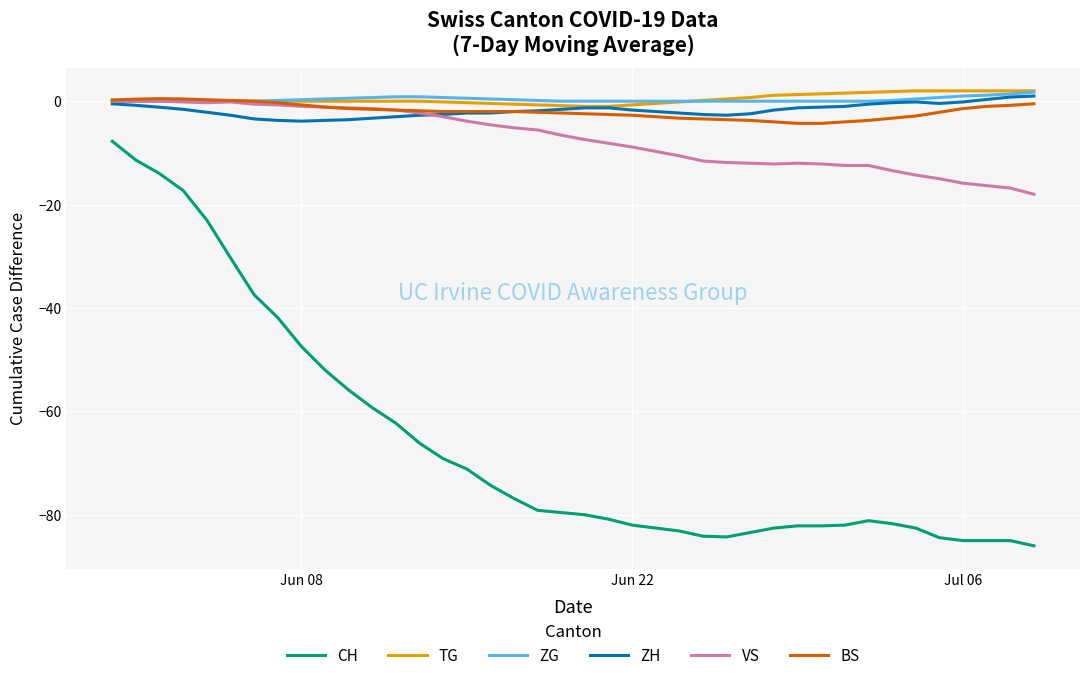

What is the minimum value shown in the chart?

-86.0